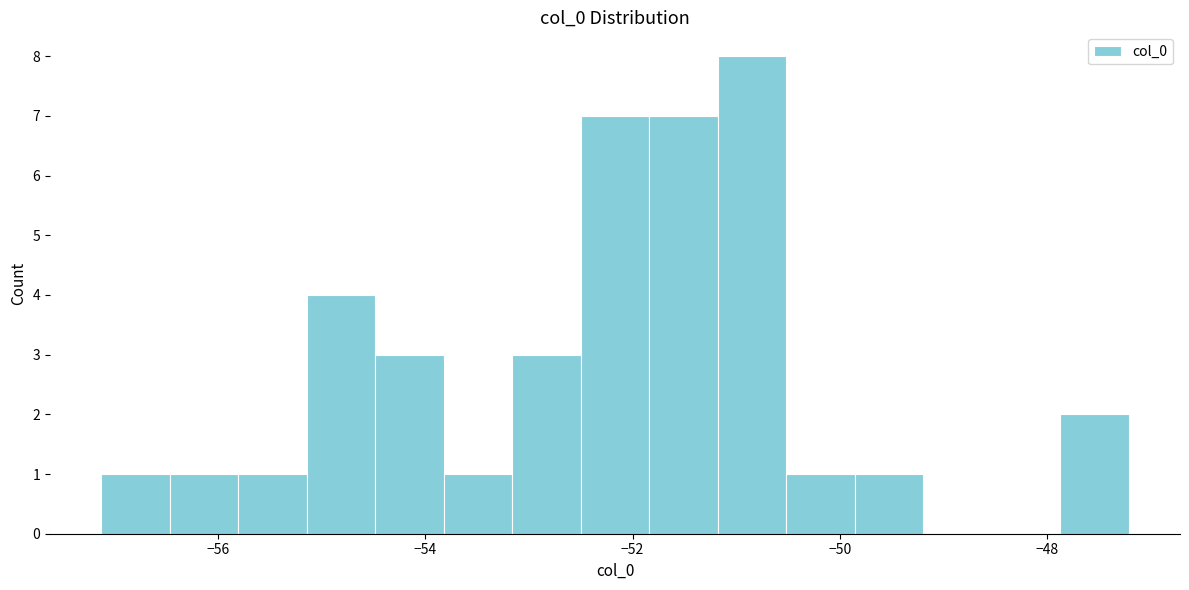

Read against the x-axis, roughly where is the centre of the tallest bar?

-50.8